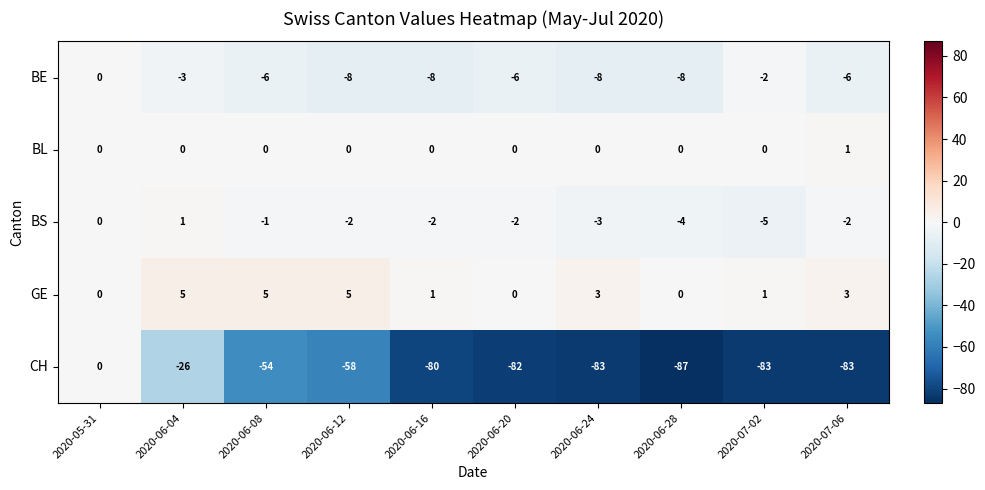

At 2020-06-12, list the series in order from smallest to largest.

CH, BE, BS, BL, GE